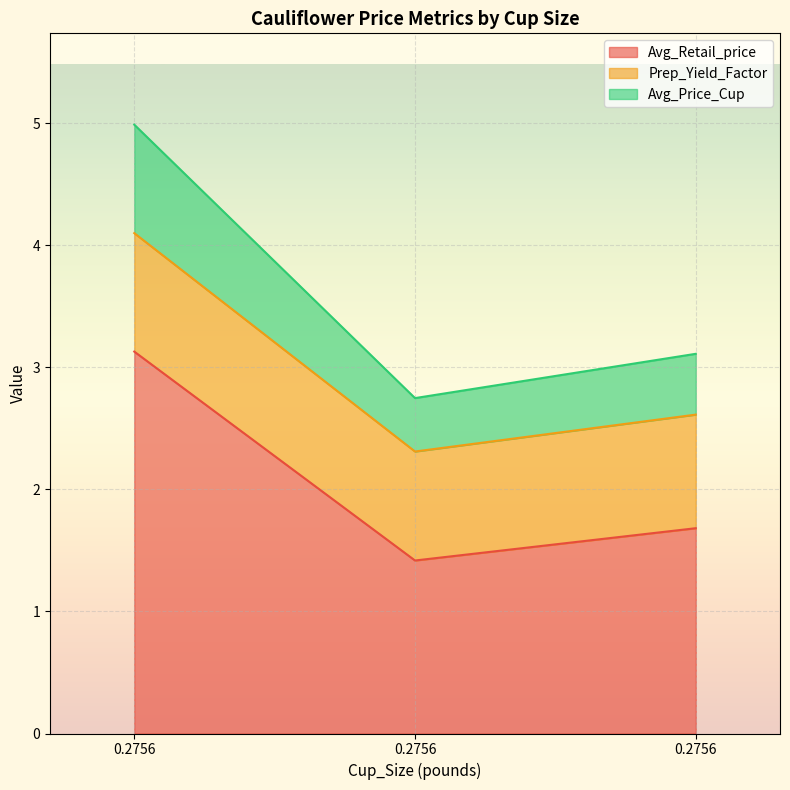

Does the chart display data point markers on the line(s)?

No